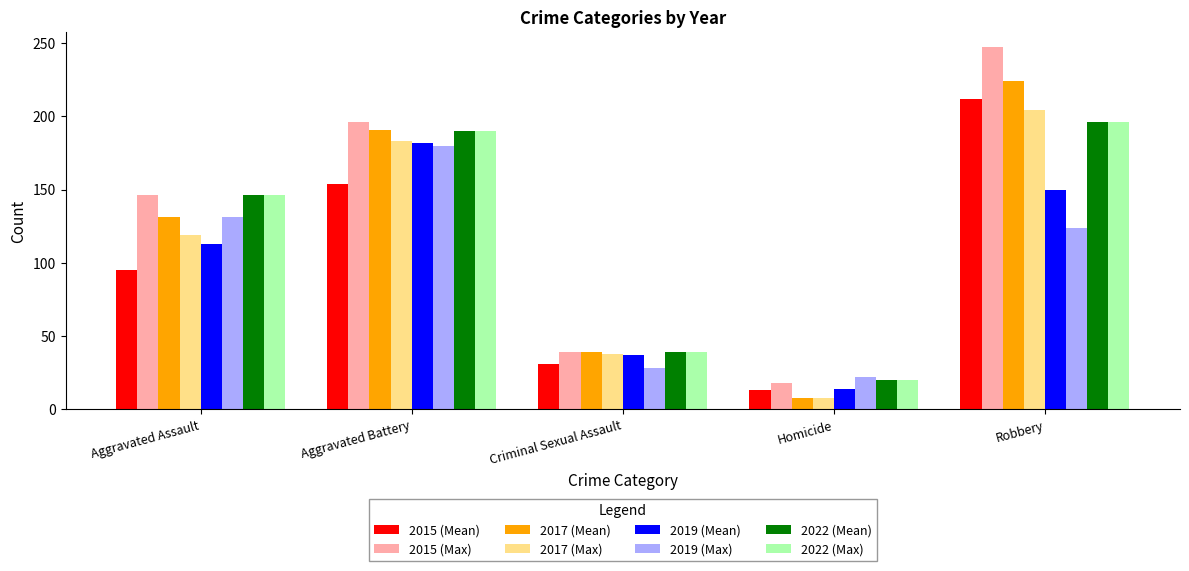

What is the total value across all series at Aggravated Assault?

1027